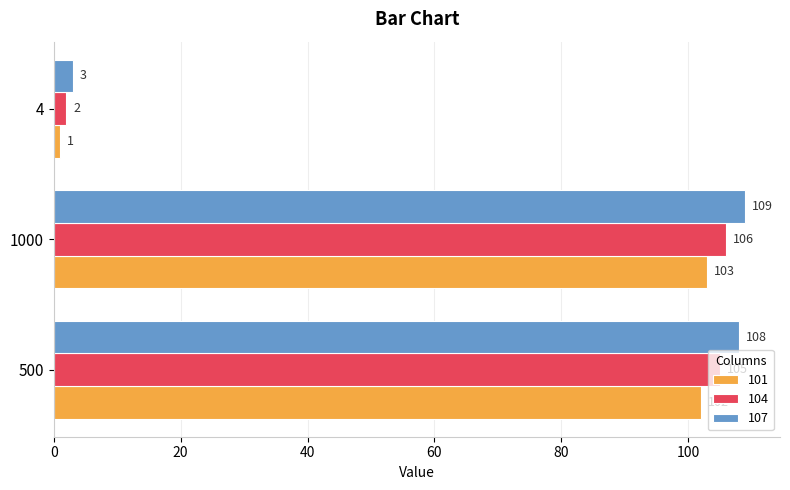

Which category has the lowest value across all series?

4